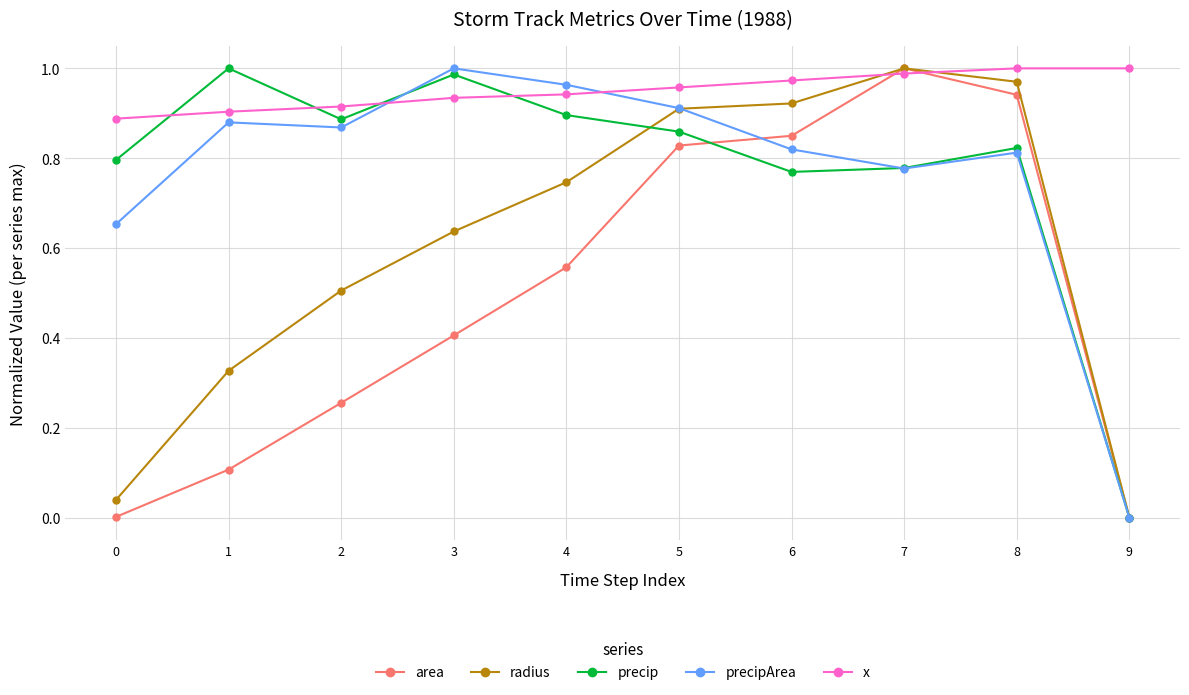

After their last crossing, which series has the higher values: area or x?

x